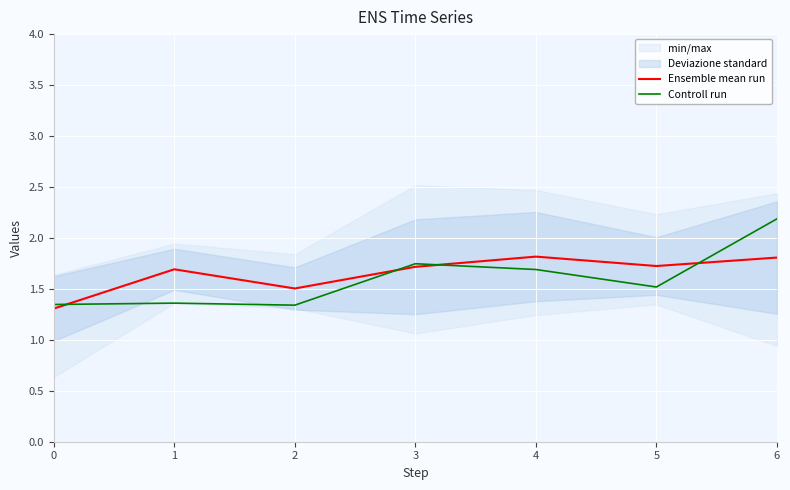

The value of Ensemble mean run at 6 is 1.8. True or false?

True